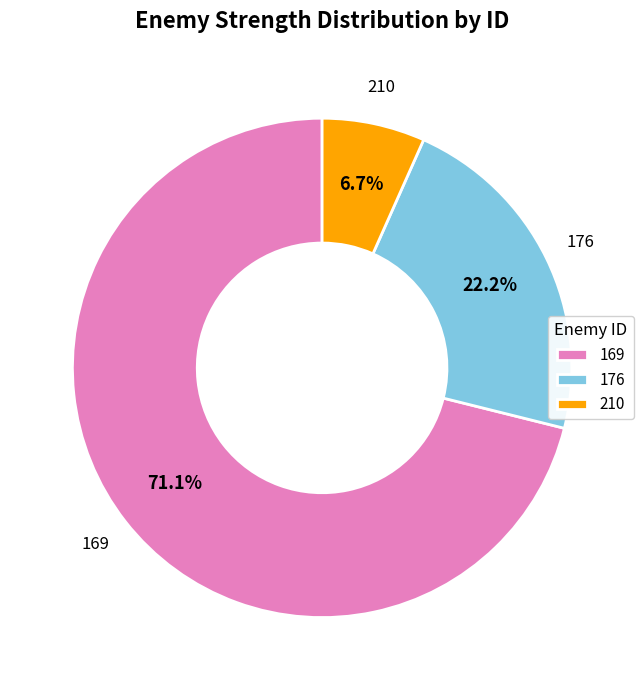

Which slice is the largest?

169